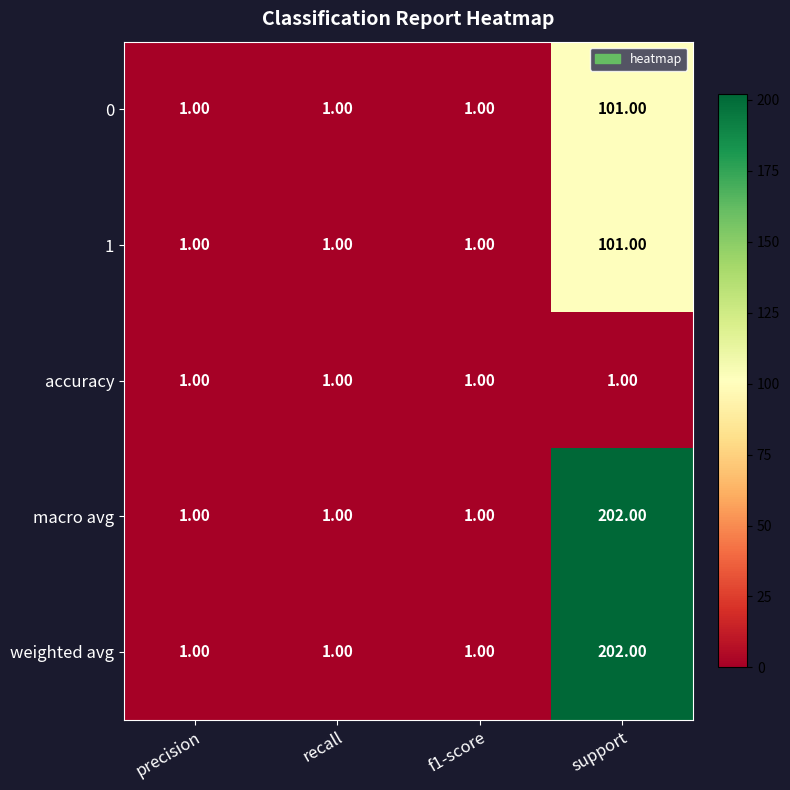

At which label does 0 reach its peak?

support